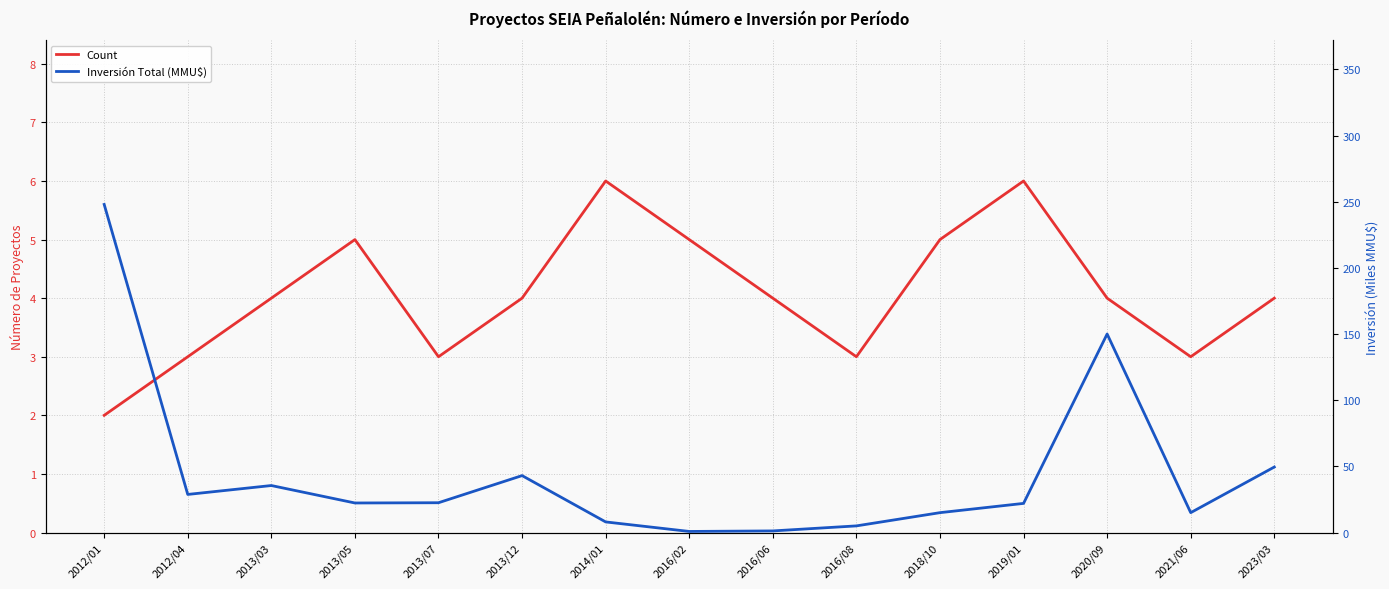

How many interior local peaks does the Inversión Total (MMU$) series have?

3